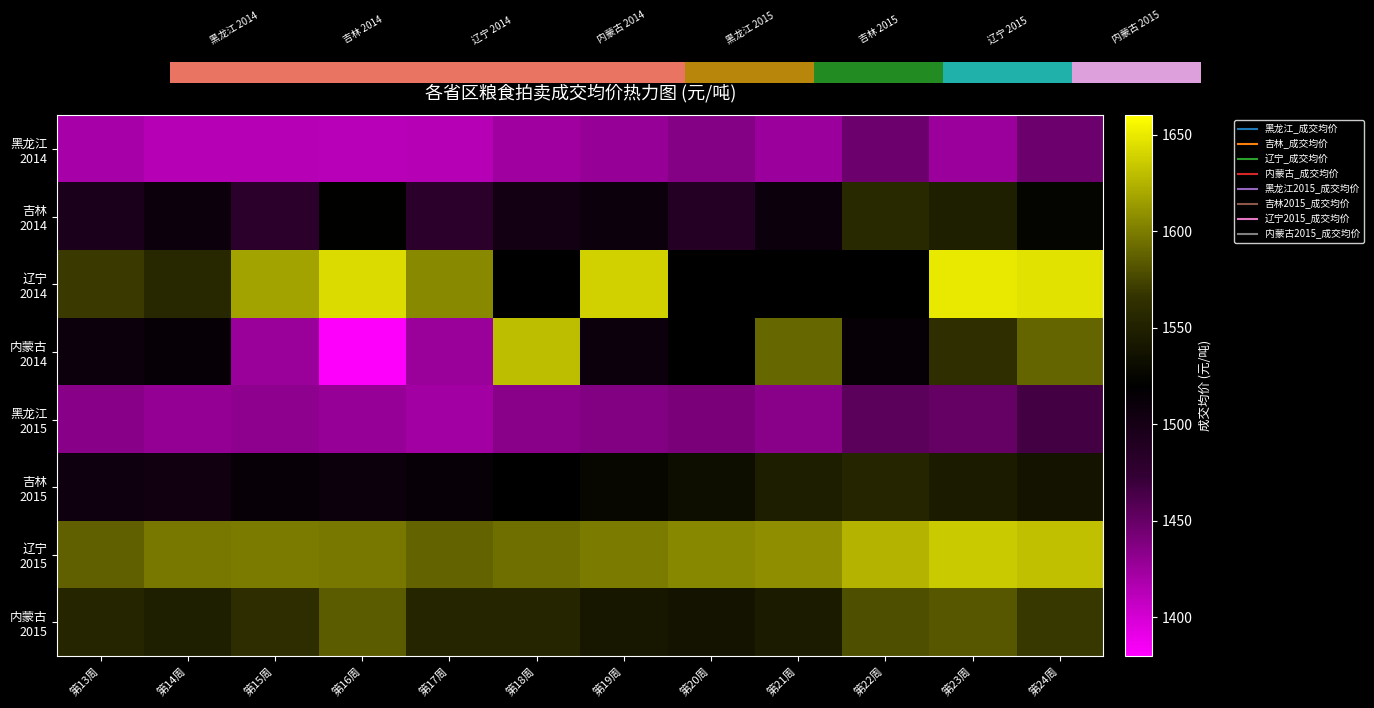

What is the spread (max minus min) of values at 第14周?

185.0